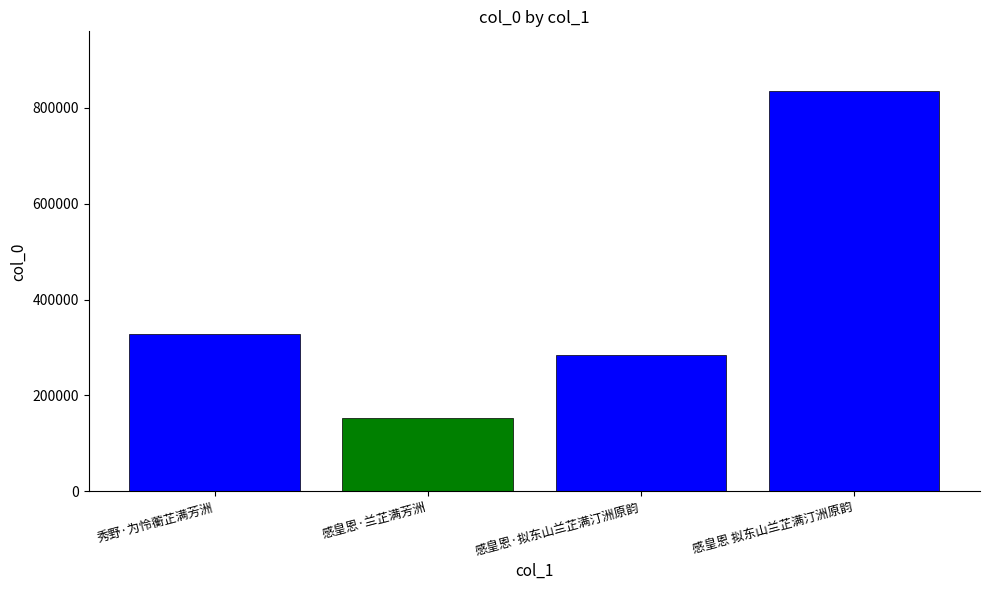

What is the greatest value displayed?

834552